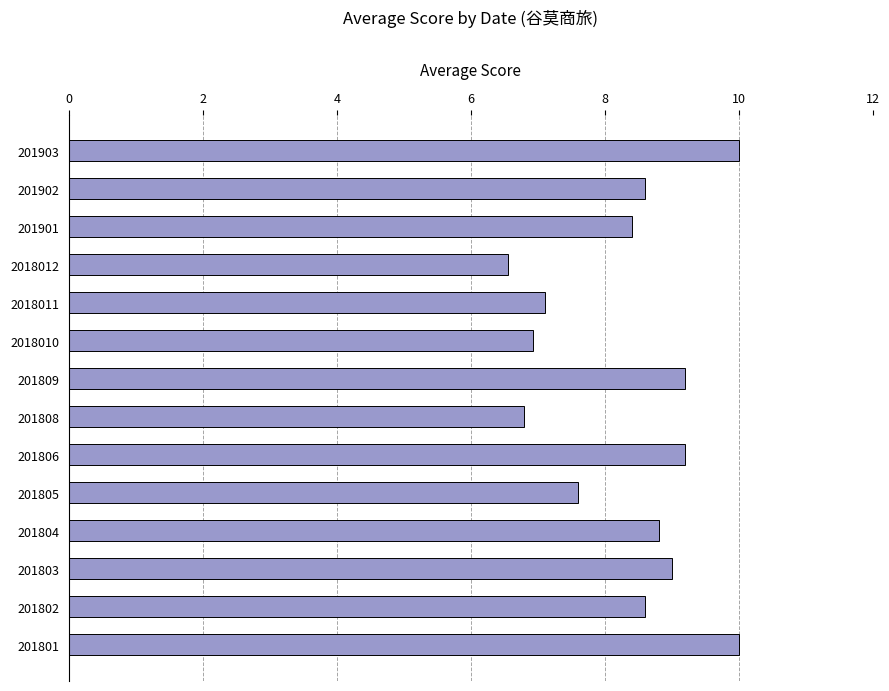

What is the value of the 8th bar from the top?

6.8